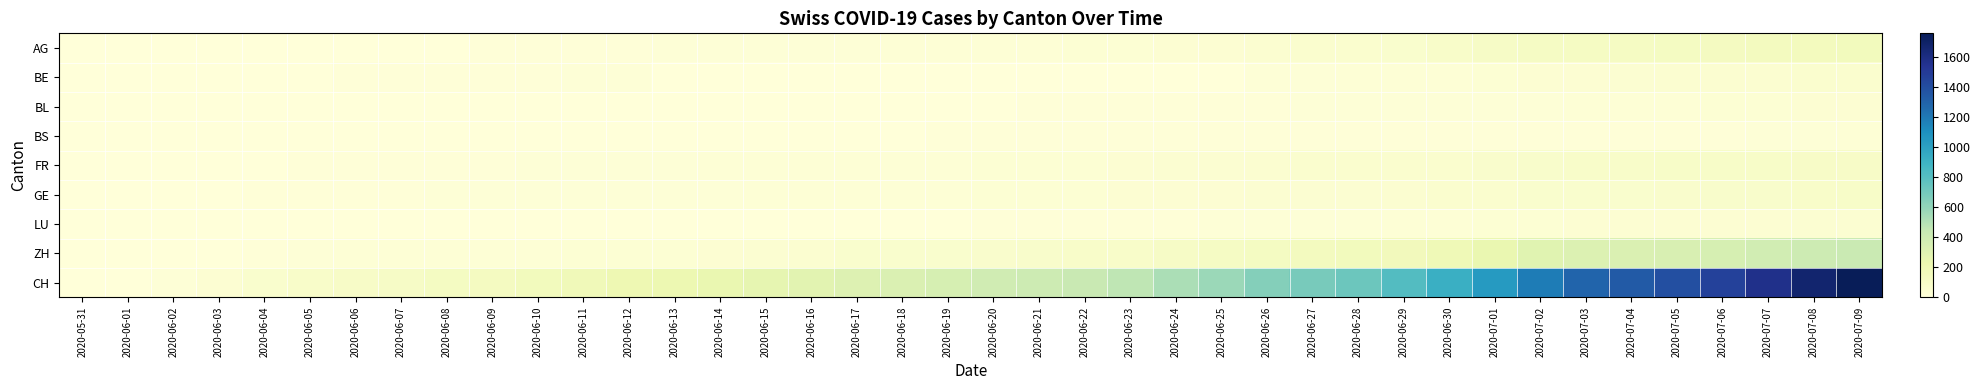

Reading left to right, list all the values displayed in this chart.

AG: 2020-05-31=0	2020-06-01=0	2020-06-02=0	2020-06-03=1	2020-06-04=3	2020-06-05=3	2020-06-06=5	2020-06-07=5	2020-06-08=5	2020-06-09=7	2020-06-10=7	2020-06-11=10	2020-06-12=13	2020-06-13=14	2020-06-14=16	2020-06-15=17	2020-06-16=18	2020-06-17=18	2020-06-18=21	2020-06-19=23	2020-06-20=26	2020-06-21=26	2020-06-22=28	2020-06-23=28	2020-06-24=35	2020-06-25=40	2020-06-26=50	2020-06-27=55	2020-06-28=59	2020-06-29=65	2020-06-30=88	2020-07-01=103	2020-07-02=116	2020-07-03=120	2020-07-04=123	2020-07-05=125	2020-07-06=132	2020-07-07=140	2020-07-08=147	2020-07-09=153
BE: 2020-05-31=0	2020-06-01=0	2020-06-02=1	2020-06-03=2	2020-06-04=4	2020-06-05=6	2020-06-06=8	2020-06-07=8	2020-06-08=8	2020-06-09=9	2020-06-10=9	2020-06-11=14	2020-06-12=17	2020-06-13=0	2020-06-14=0	2020-06-15=0	2020-06-16=0	2020-06-17=0	2020-06-18=0	2020-06-19=0	2020-06-20=0	2020-06-21=0	2020-06-22=0	2020-06-23=0	2020-06-24=0	2020-06-25=0	2020-06-26=18	2020-06-27=19	2020-06-28=21	2020-06-29=25	2020-06-30=27	2020-07-01=29	2020-07-02=35	2020-07-03=39	2020-07-04=43	2020-07-05=49	2020-07-06=52	2020-07-07=53	2020-07-08=57	2020-07-09=59
BL: 2020-05-31=0	2020-06-01=1	2020-06-02=1	2020-06-03=2	2020-06-04=2	2020-06-05=3	2020-06-06=3	2020-06-07=3	2020-06-08=3	2020-06-09=3	2020-06-10=4	2020-06-11=4	2020-06-12=4	2020-06-13=4	2020-06-14=4	2020-06-15=4	2020-06-16=5	2020-06-17=5	2020-06-18=5	2020-06-19=5	2020-06-20=6	2020-06-21=7	2020-06-22=7	2020-06-23=7	2020-06-24=9	2020-06-25=10	2020-06-26=12	2020-06-27=14	2020-06-28=16	2020-06-29=17	2020-06-30=17	2020-07-01=18	2020-07-02=19	2020-07-03=23	2020-07-04=27	2020-07-05=27	2020-07-06=29	2020-07-07=32	2020-07-08=35	2020-07-09=38
BS: 2020-05-31=0	2020-06-01=0	2020-06-02=0	2020-06-03=1	2020-06-04=1	2020-06-05=4	2020-06-06=4	2020-06-07=4	2020-06-08=4	2020-06-09=5	2020-06-10=5	2020-06-11=5	2020-06-12=5	2020-06-13=5	2020-06-14=5	2020-06-15=5	2020-06-16=5	2020-06-17=6	2020-06-18=6	2020-06-19=7	2020-06-20=7	2020-06-21=7	2020-06-22=7	2020-06-23=7	2020-06-24=7	2020-06-25=7	2020-06-26=7	2020-06-27=7	2020-06-28=7	2020-06-29=7	2020-06-30=7	2020-07-01=7	2020-07-02=8	2020-07-03=10	2020-07-04=11	2020-07-05=12	2020-07-06=12	2020-07-07=15	2020-07-08=18	2020-07-09=21
FR: 2020-05-31=0	2020-06-01=0	2020-06-02=2	2020-06-03=3	2020-06-04=5	2020-06-05=7	2020-06-06=7	2020-06-07=9	2020-06-08=13	2020-06-09=13	2020-06-10=15	2020-06-11=16	2020-06-12=16	2020-06-13=20	2020-06-14=22	2020-06-15=22	2020-06-16=23	2020-06-17=24	2020-06-18=26	2020-06-19=27	2020-06-20=32	2020-06-21=32	2020-06-22=32	2020-06-23=36	2020-06-24=44	2020-06-25=47	2020-06-26=52	2020-06-27=56	2020-06-28=61	2020-06-29=61	2020-06-30=61	2020-07-01=72	2020-07-02=79	2020-07-03=84	2020-07-04=87	2020-07-05=92	2020-07-06=94	2020-07-07=96	2020-07-08=99	2020-07-09=100
GE: 2020-05-31=0	2020-06-01=1	2020-06-02=4	2020-06-03=6	2020-06-04=8	2020-06-05=10	2020-06-06=13	2020-06-07=13	2020-06-08=14	2020-06-09=14	2020-06-10=16	2020-06-11=16	2020-06-12=20	2020-06-13=20	2020-06-14=20	2020-06-15=22	2020-06-16=22	2020-06-17=23	2020-06-18=23	2020-06-19=27	2020-06-20=31	2020-06-21=31	2020-06-22=32	2020-06-23=36	2020-06-24=38	2020-06-25=40	2020-06-26=43	2020-06-27=43	2020-06-28=44	2020-06-29=52	2020-06-30=56	2020-07-01=57	2020-07-02=62	2020-07-03=64	2020-07-04=67	2020-07-05=69	2020-07-06=76	2020-07-07=80	2020-07-08=84	2020-07-09=92
LU: 2020-05-31=0	2020-06-01=0	2020-06-02=0	2020-06-03=0	2020-06-04=0	2020-06-05=0	2020-06-06=0	2020-06-07=0	2020-06-08=1	2020-06-09=1	2020-06-10=1	2020-06-11=1	2020-06-12=1	2020-06-13=2	2020-06-14=3	2020-06-15=3	2020-06-16=5	2020-06-17=5	2020-06-18=6	2020-06-19=6	2020-06-20=9	2020-06-21=10	2020-06-22=10	2020-06-23=11	2020-06-24=12	2020-06-25=14	2020-06-26=14	2020-06-27=17	2020-06-28=18	2020-06-29=23	2020-06-30=27	2020-07-01=28	2020-07-02=28	2020-07-03=35	2020-07-04=36	2020-07-05=36	2020-07-06=37	2020-07-07=40	2020-07-08=42	2020-07-09=46
ZH: 2020-05-31=0	2020-06-01=0	2020-06-02=2	2020-06-03=5	2020-06-04=13	2020-06-05=19	2020-06-06=23	2020-06-07=23	2020-06-08=23	2020-06-09=23	2020-06-10=26	2020-06-11=28	2020-06-12=30	2020-06-13=33	2020-06-14=38	2020-06-15=45	2020-06-16=52	2020-06-17=62	2020-06-18=67	2020-06-19=68	2020-06-20=75	2020-06-21=80	2020-06-22=83	2020-06-23=87	2020-06-24=103	2020-06-25=110	2020-06-26=129	2020-06-27=141	2020-06-28=152	2020-06-29=161	2020-06-30=189	2020-07-01=237	2020-07-02=293	2020-07-03=316	2020-07-04=329	2020-07-05=337	2020-07-06=356	2020-07-07=381	2020-07-08=404	2020-07-09=423
CH: 2020-05-31=0	2020-06-01=3	2020-06-02=20	2020-06-03=38	2020-06-04=62	2020-06-05=84	2020-06-06=100	2020-06-07=107	2020-06-08=125	2020-06-09=136	2020-06-10=154	2020-06-11=178	2020-06-12=206	2020-06-13=218	2020-06-14=234	2020-06-15=258	2020-06-16=285	2020-06-17=309	2020-06-18=325	2020-06-19=353	2020-06-20=385	2020-06-21=399	2020-06-22=431	2020-06-23=462	2020-06-24=528	2020-06-25=571	2020-06-26=639	2020-06-27=682	2020-06-28=721	2020-06-29=813	2020-06-30=918	2020-07-01=1036	2020-07-02=1184	2020-07-03=1283	2020-07-04=1333	2020-07-05=1386	2020-07-06=1467	2020-07-07=1566	2020-07-08=1667	2020-07-09=1756